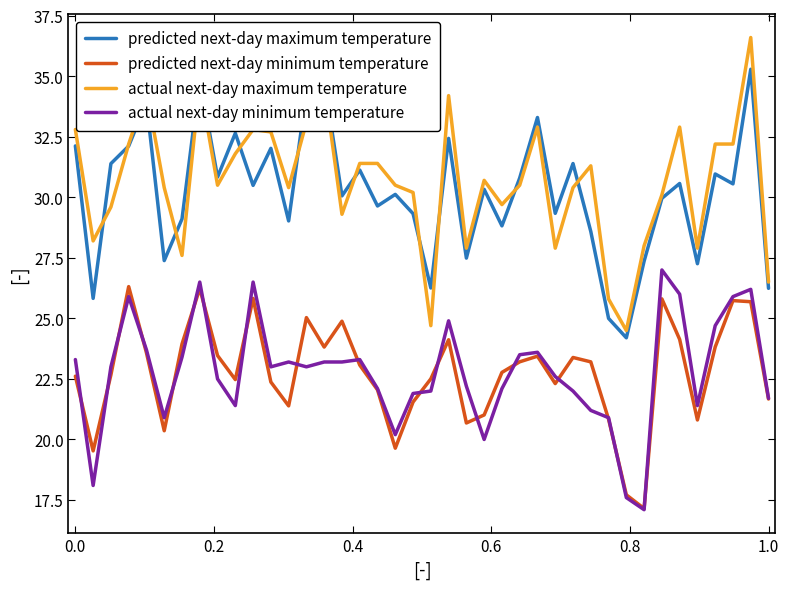

Which series has the largest range (max minus min)?

actual next-day maximum temperature